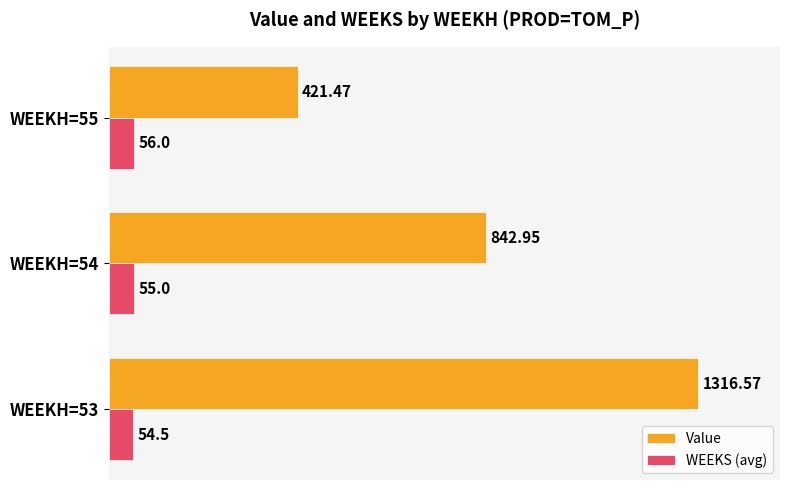

Rank the categories by Value value from highest to lowest.

WEEKH=53, WEEKH=54, WEEKH=55